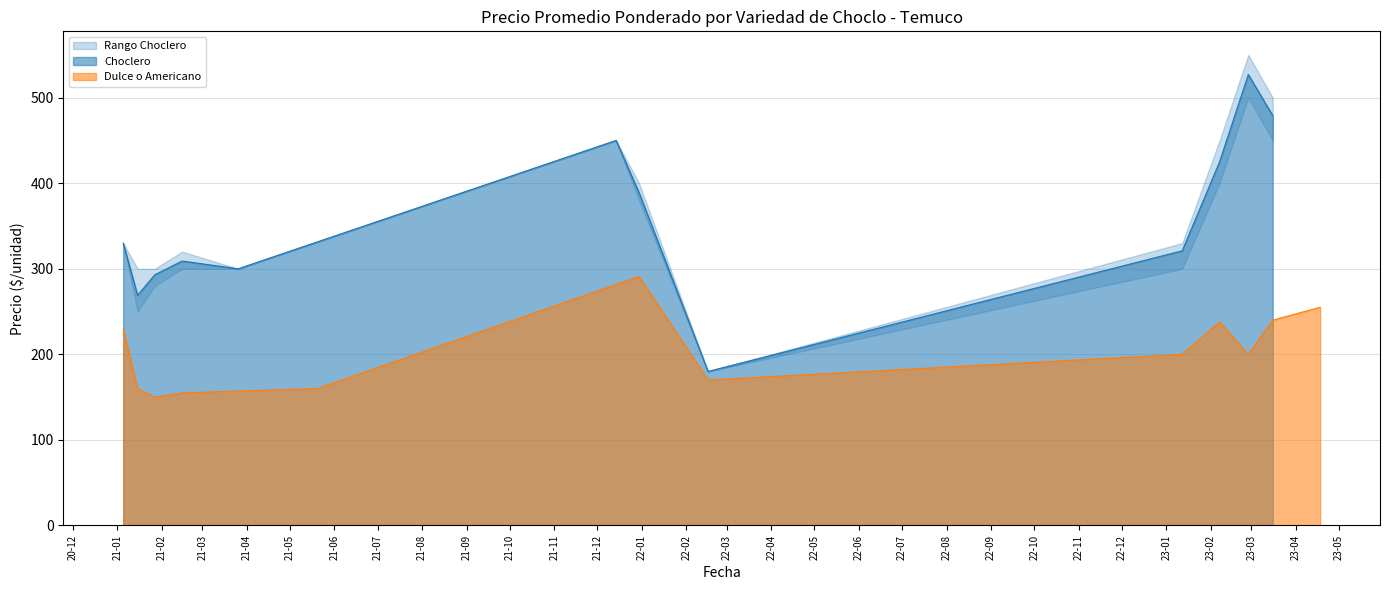

What is the minimum value shown in the chart?

150